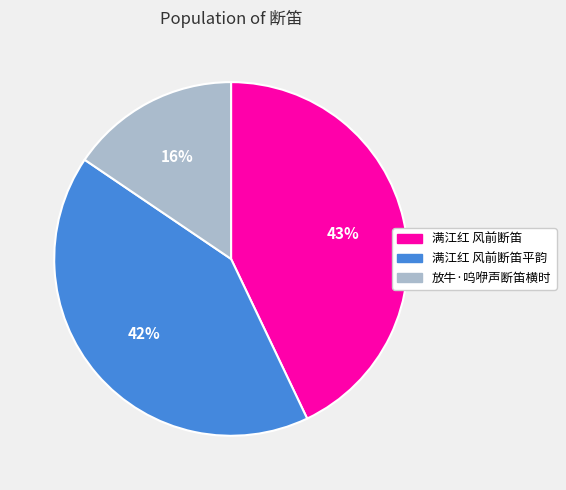

How many slices are in this pie chart?

3